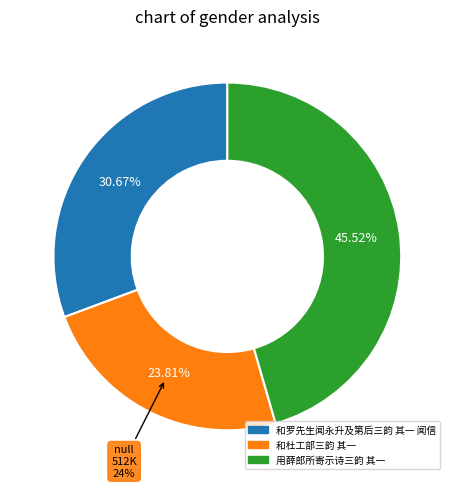

What is the total percentage of 和杜工部三韵 其一 and 和罗先生闻永升及第后三韵 其一 闻信?

54.5%